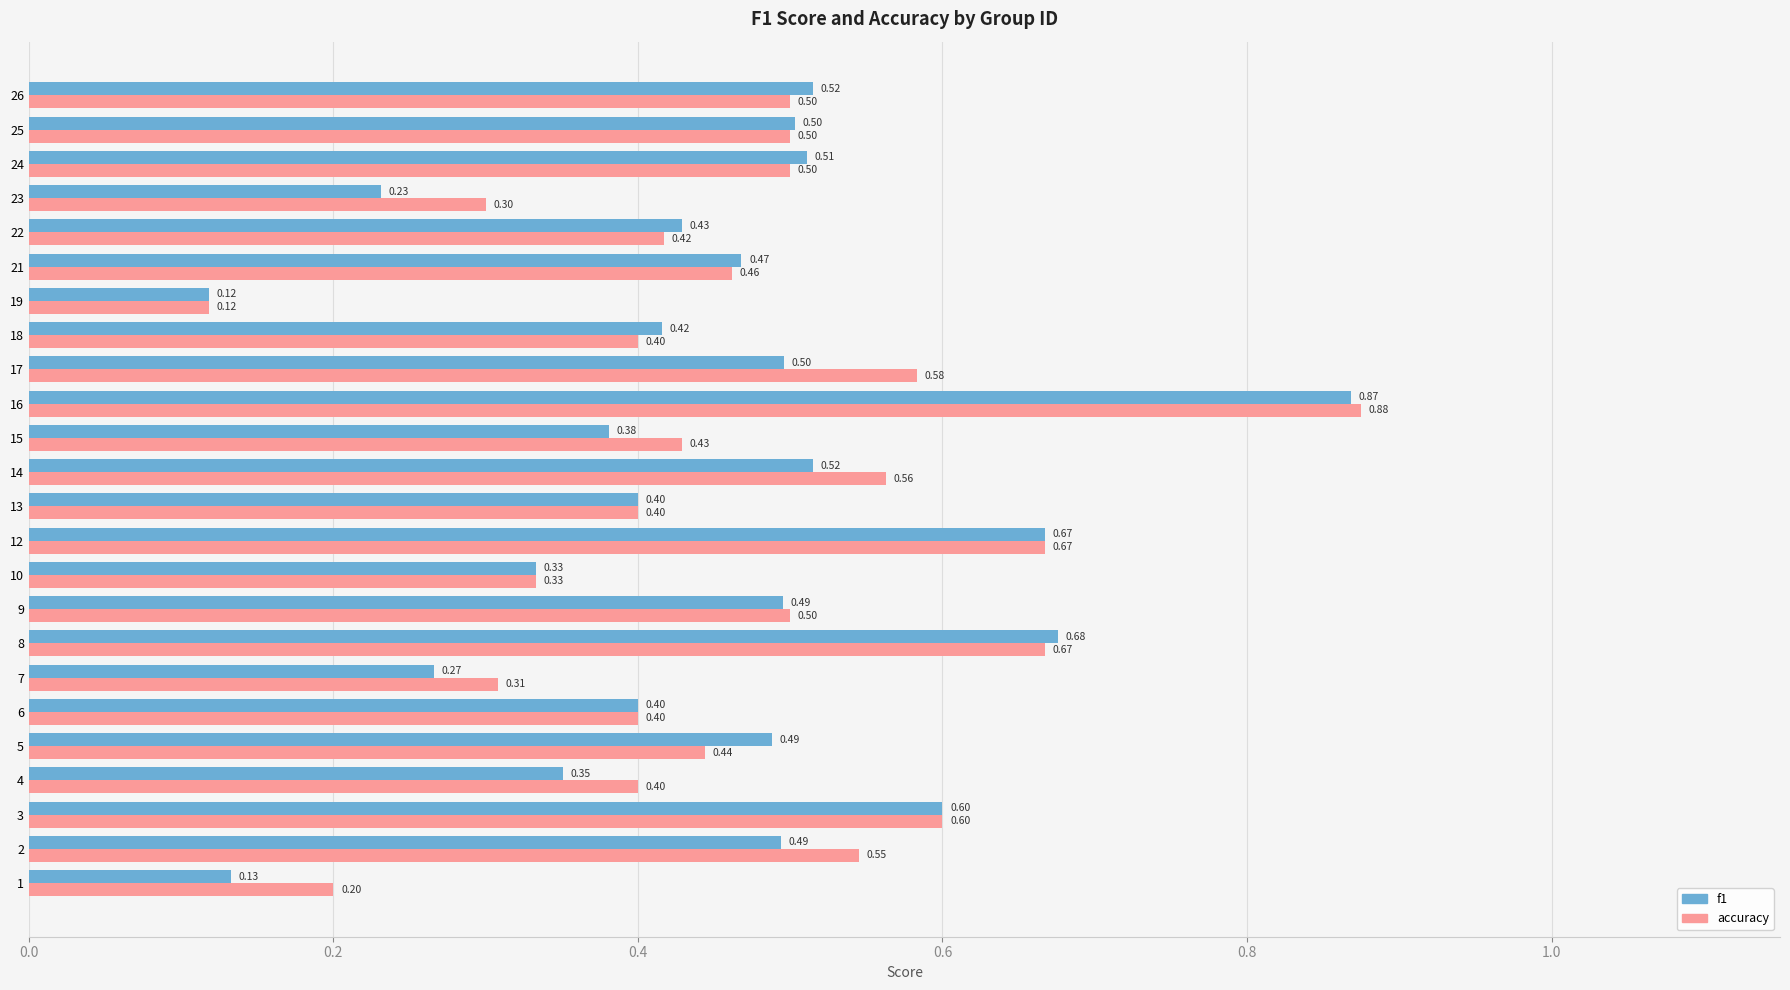

What is the total value across all series at 18?

0.8